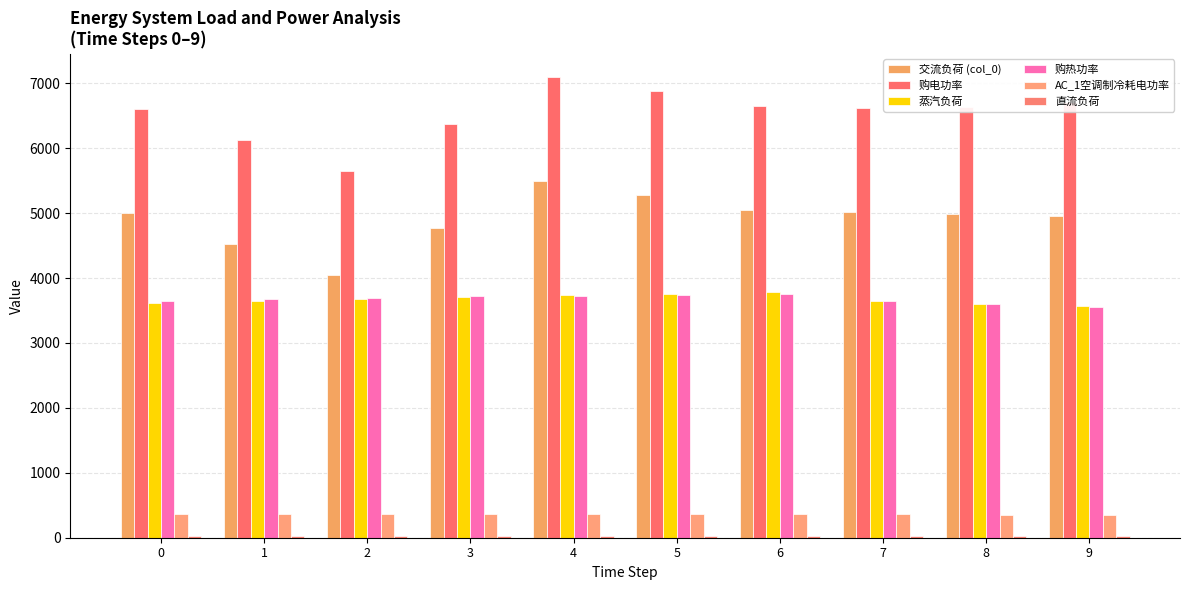

What is the spread (max minus min) of values at 5?

6856.7